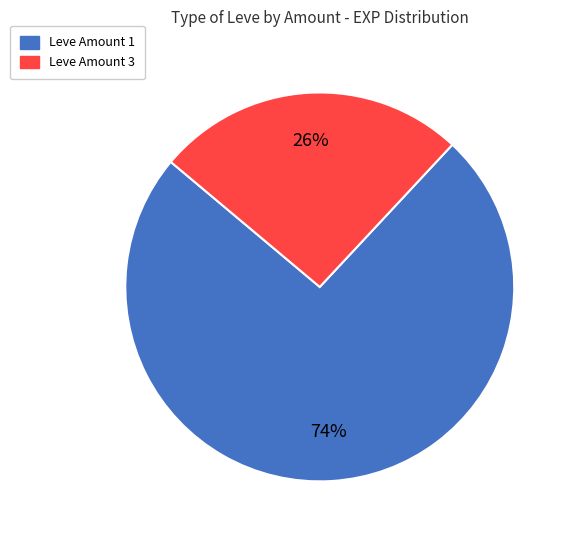

To the nearest percent, what is the difference between the largest and smallest slice percentages?

48%